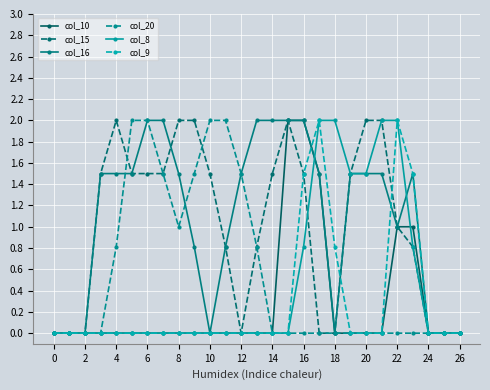

What is the value of the col_9 point at the 24th from the left?

1.5